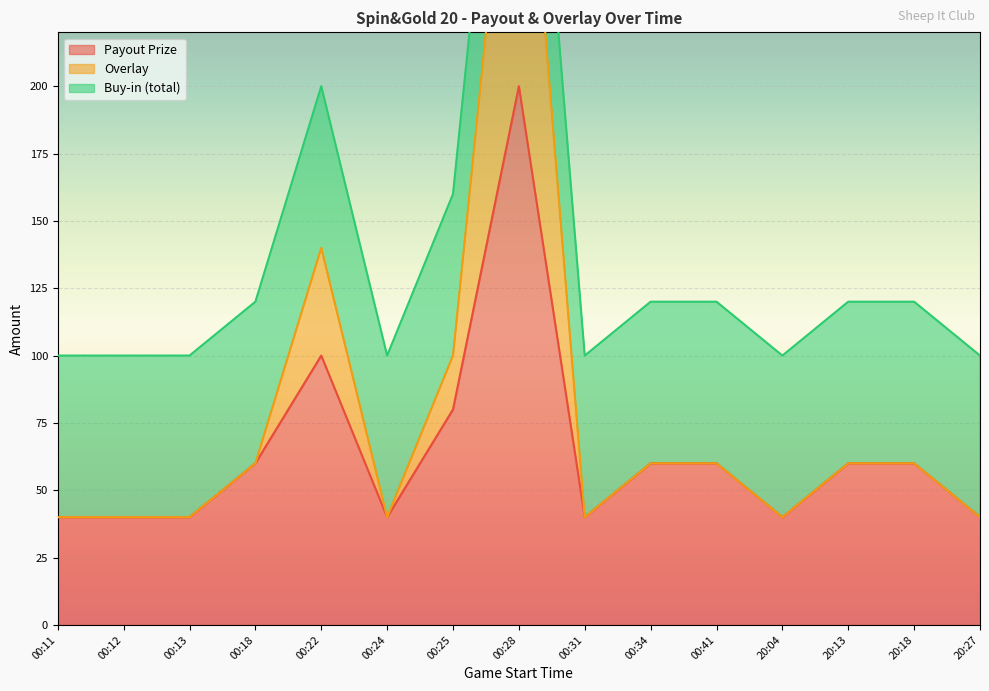

True or false: Overlay and Payout Prize intersect in this chart.

False